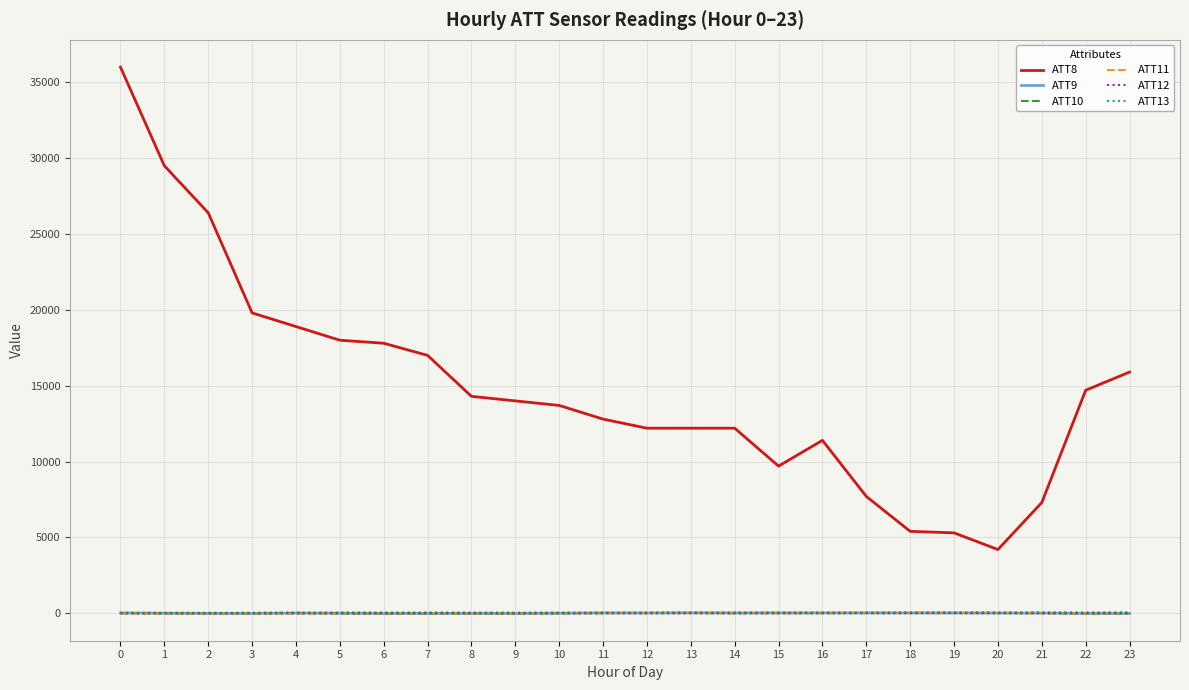

What is the difference between the second highest and minimum values in the ATT8 series?

25300.0